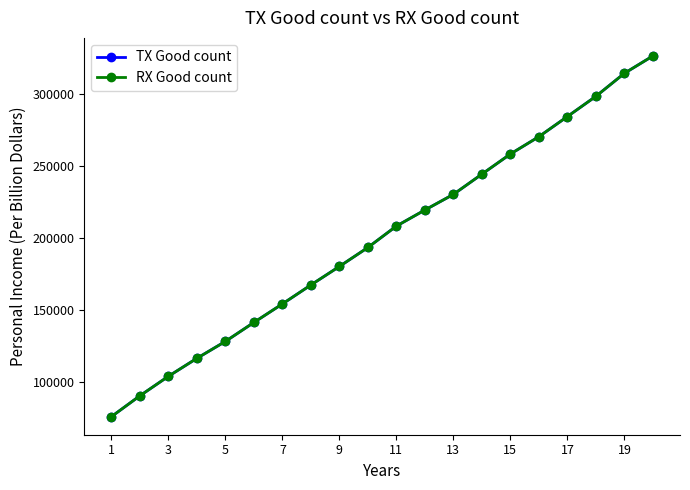

True or false: TX Good count has more than 1 interior local peaks.

False